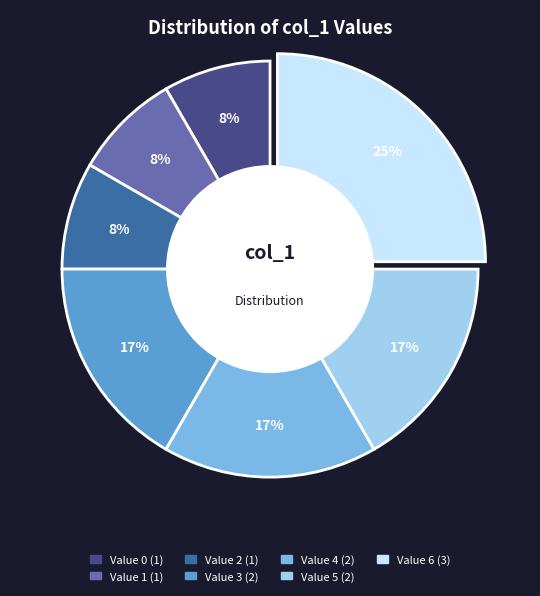

Does any single category account for the majority?

No